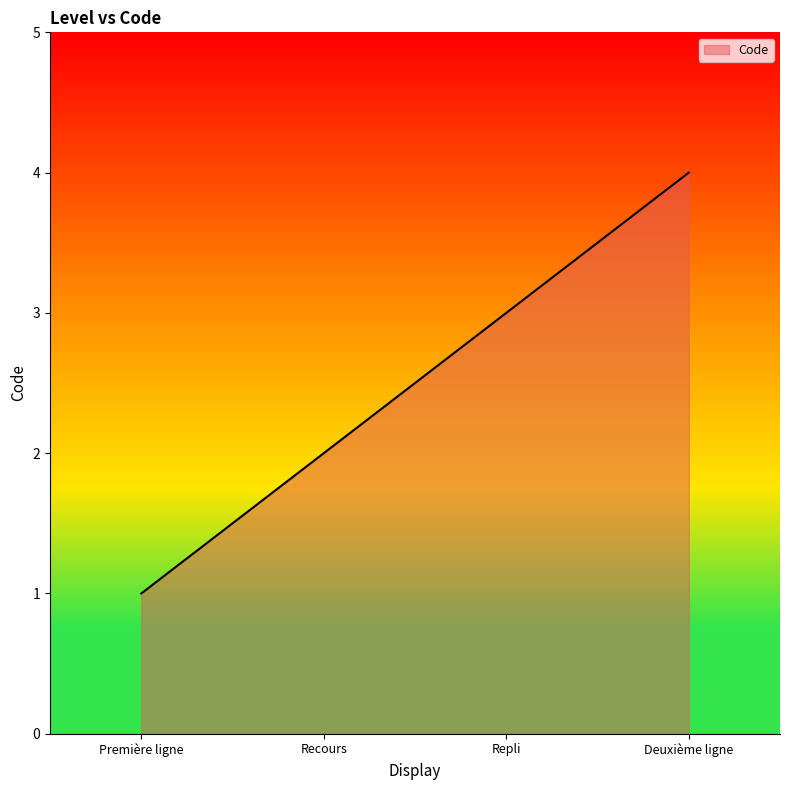

The value at Recours is 2. True or false?

True